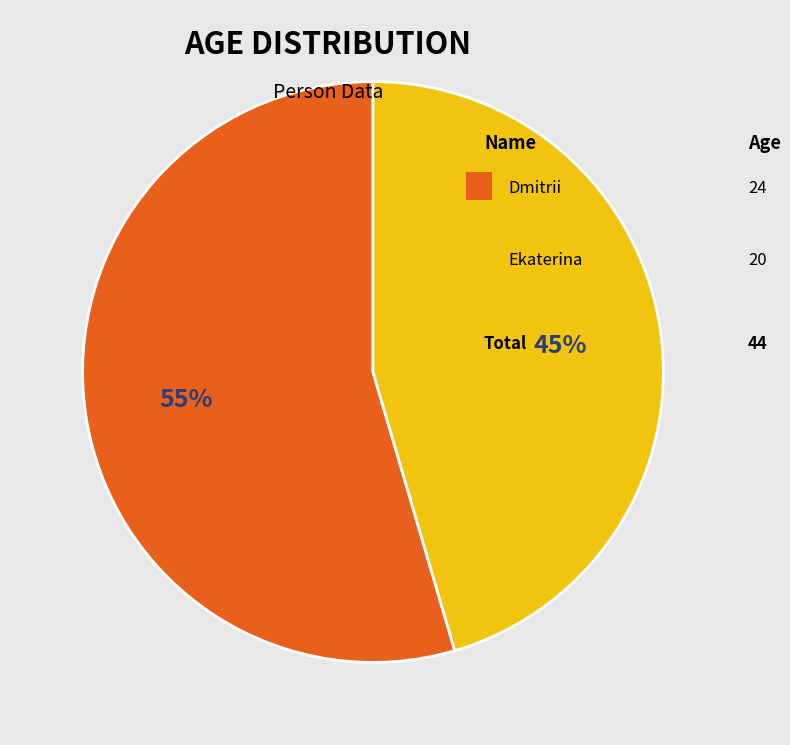

To the nearest percent, what is the average slice percentage?

50%